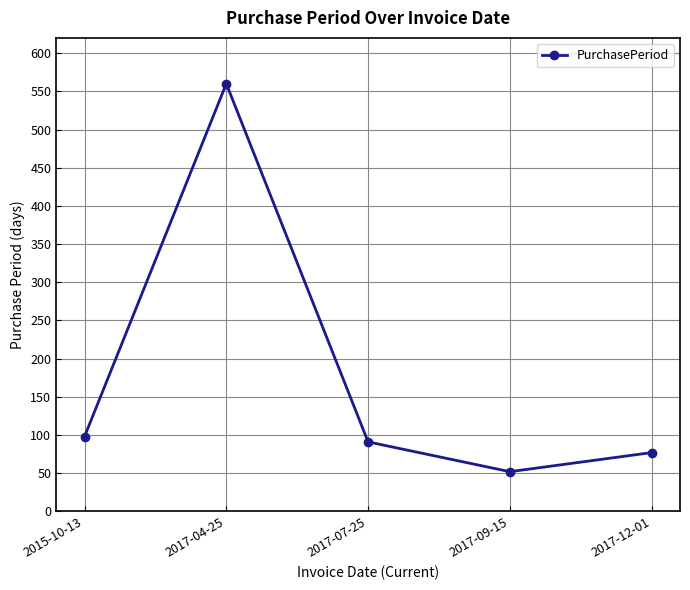

What is the label of the 5th point from the left?

2017-12-01